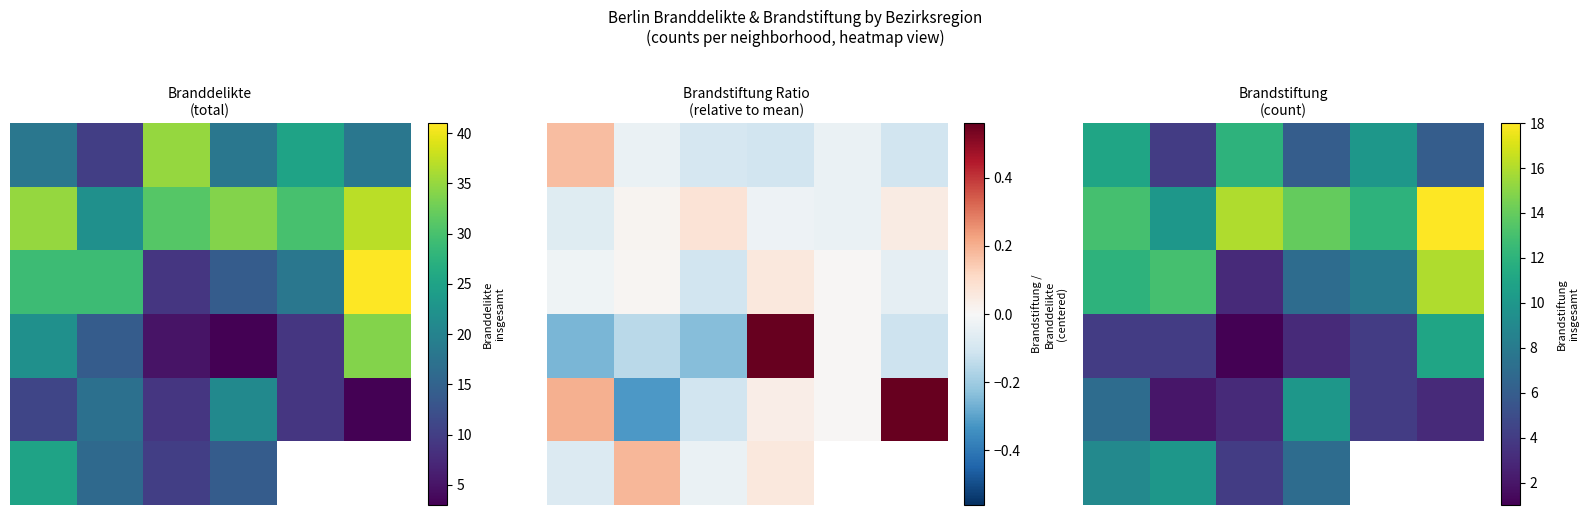

What is the maximum value for 0?

12.0